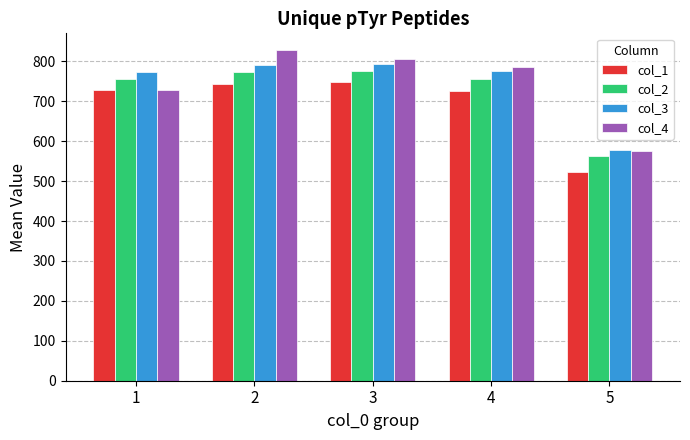

At how many categories does at least one series exceed 665?

4